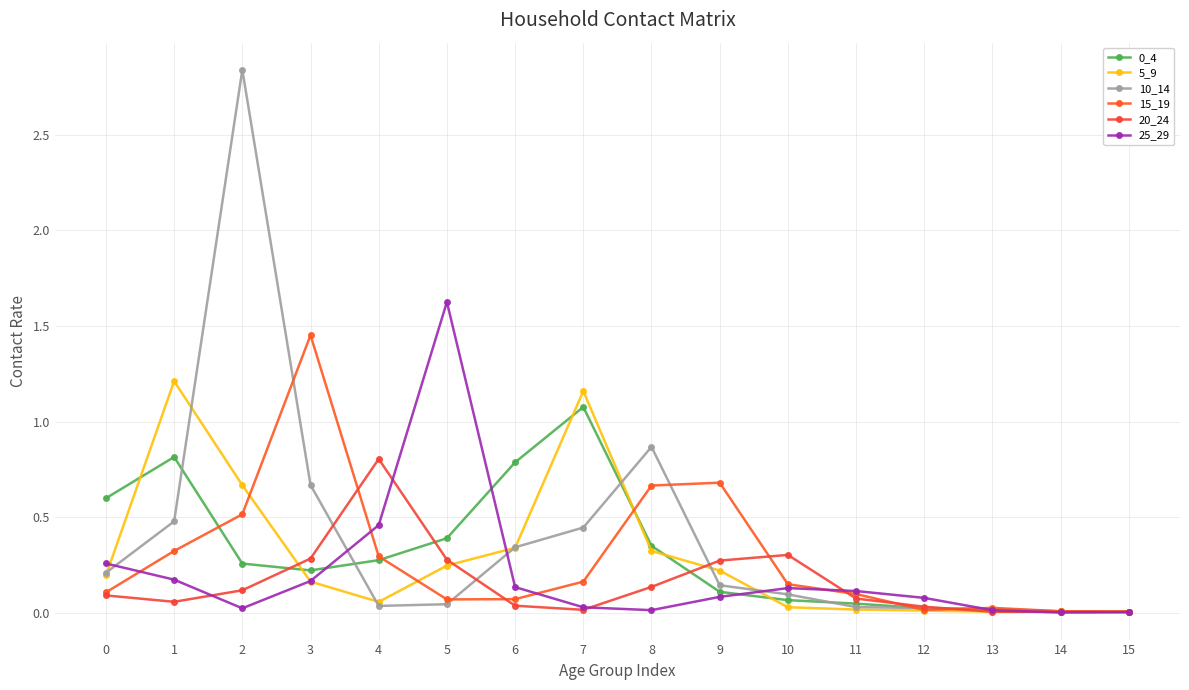

Which category has the lowest value across all series?

14